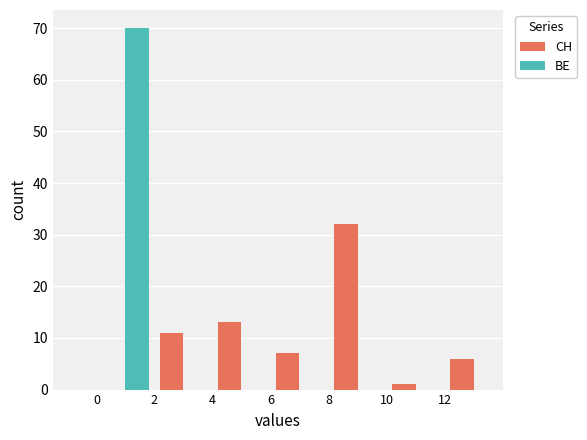

What is the greatest value displayed?

70